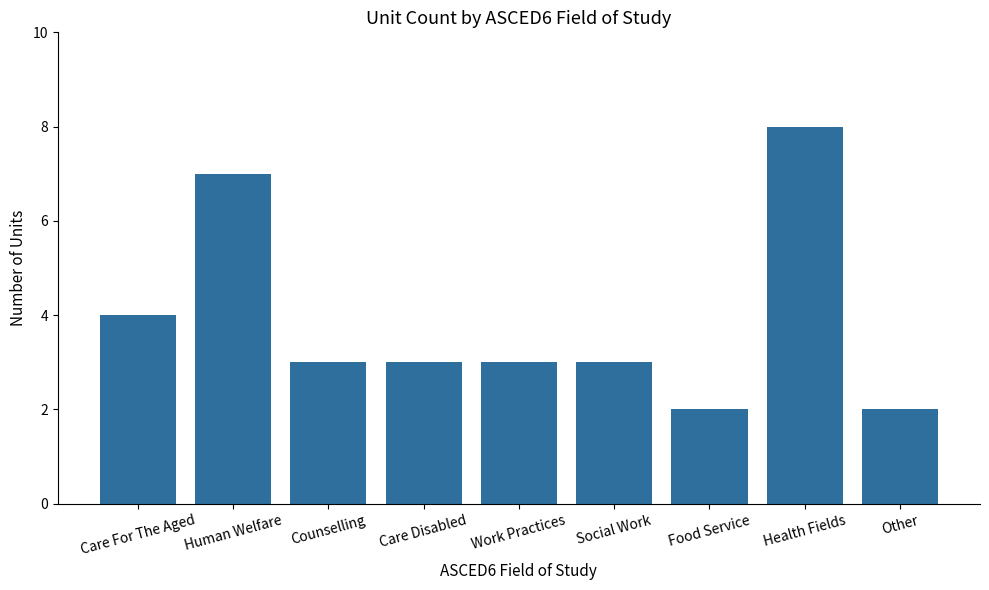

The chart shows a value of 3 at Care Disabled. True or false?

True